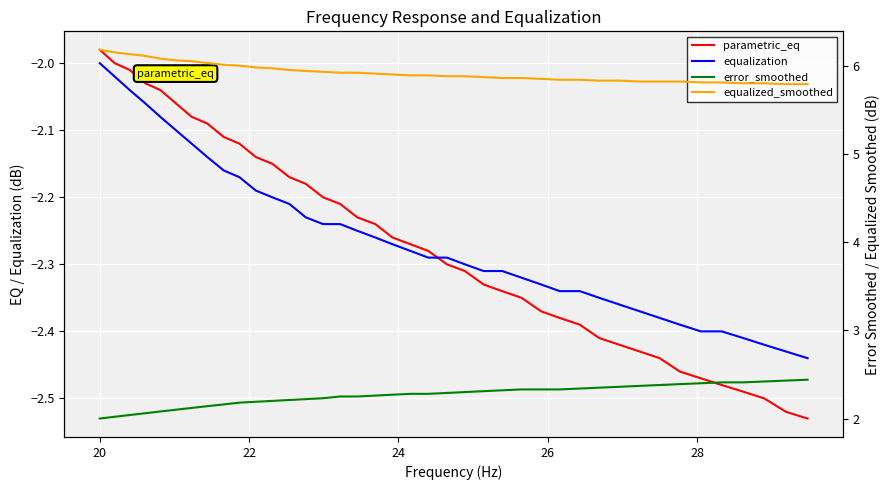

How many data points in equalization are less than -2?

39